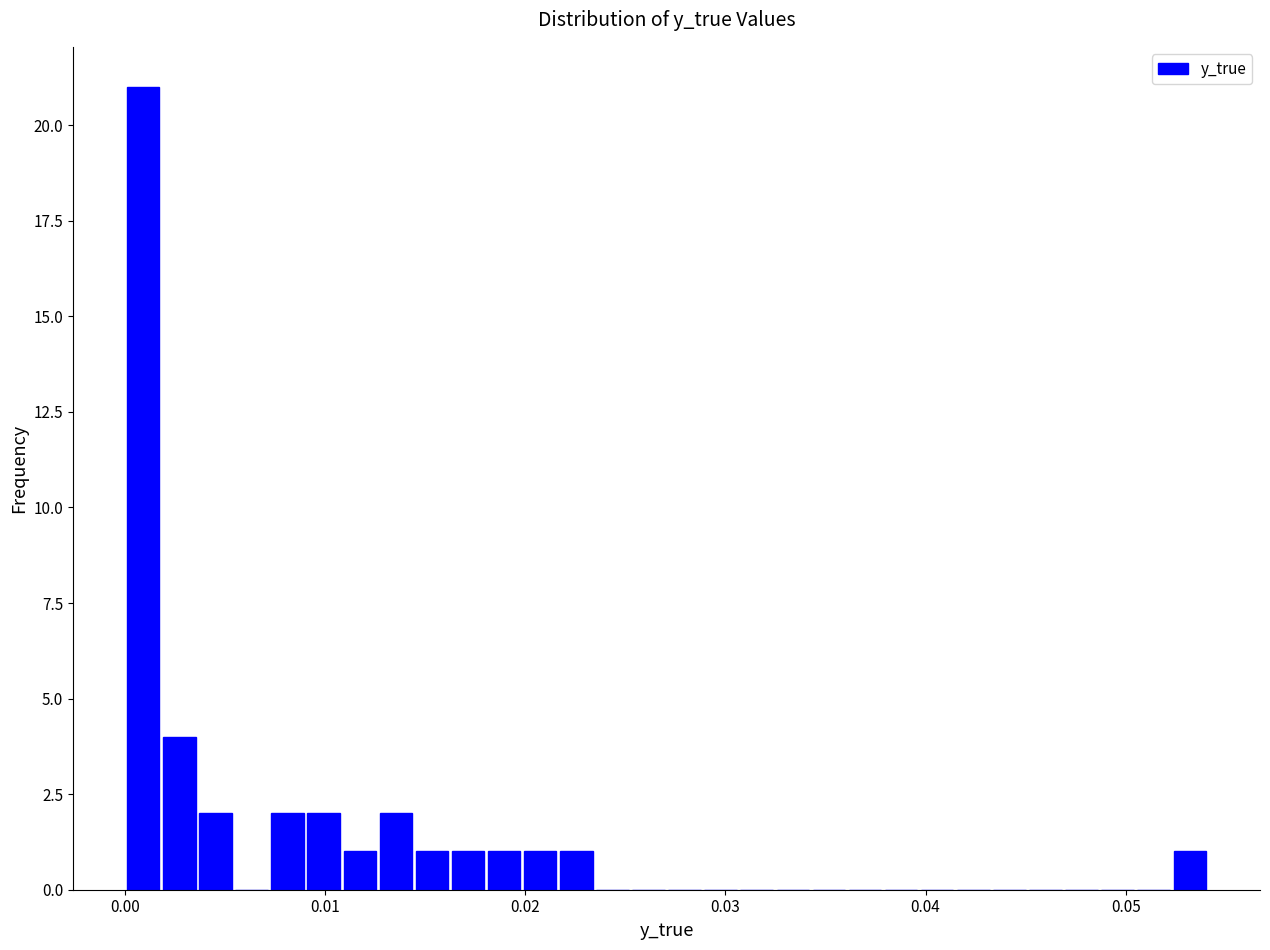

Read against the x-axis, roughly where is the centre of the tallest bar?

0.001